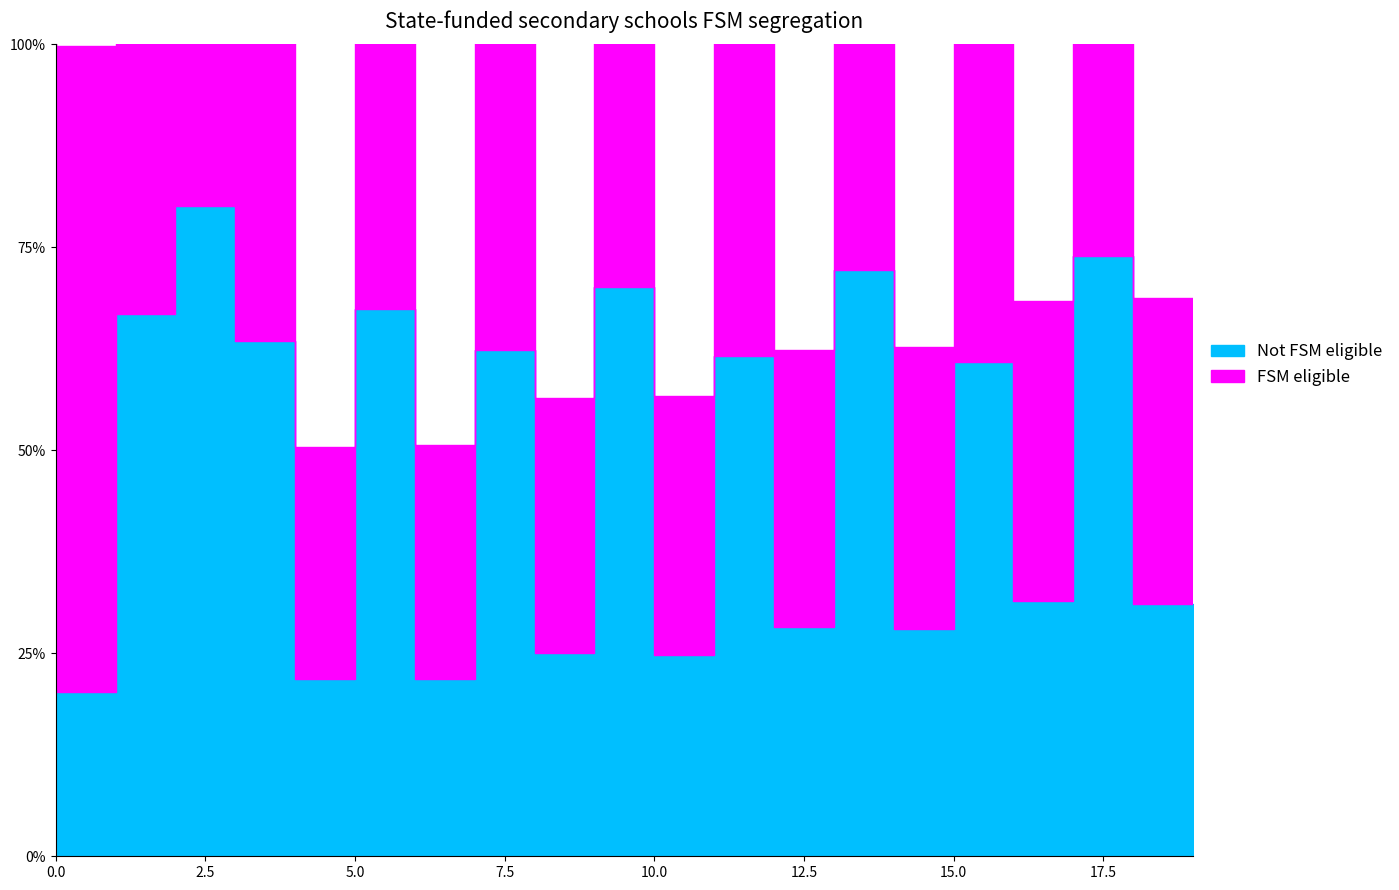

How many interior local peaks does the Not FSM eligible series have?

8